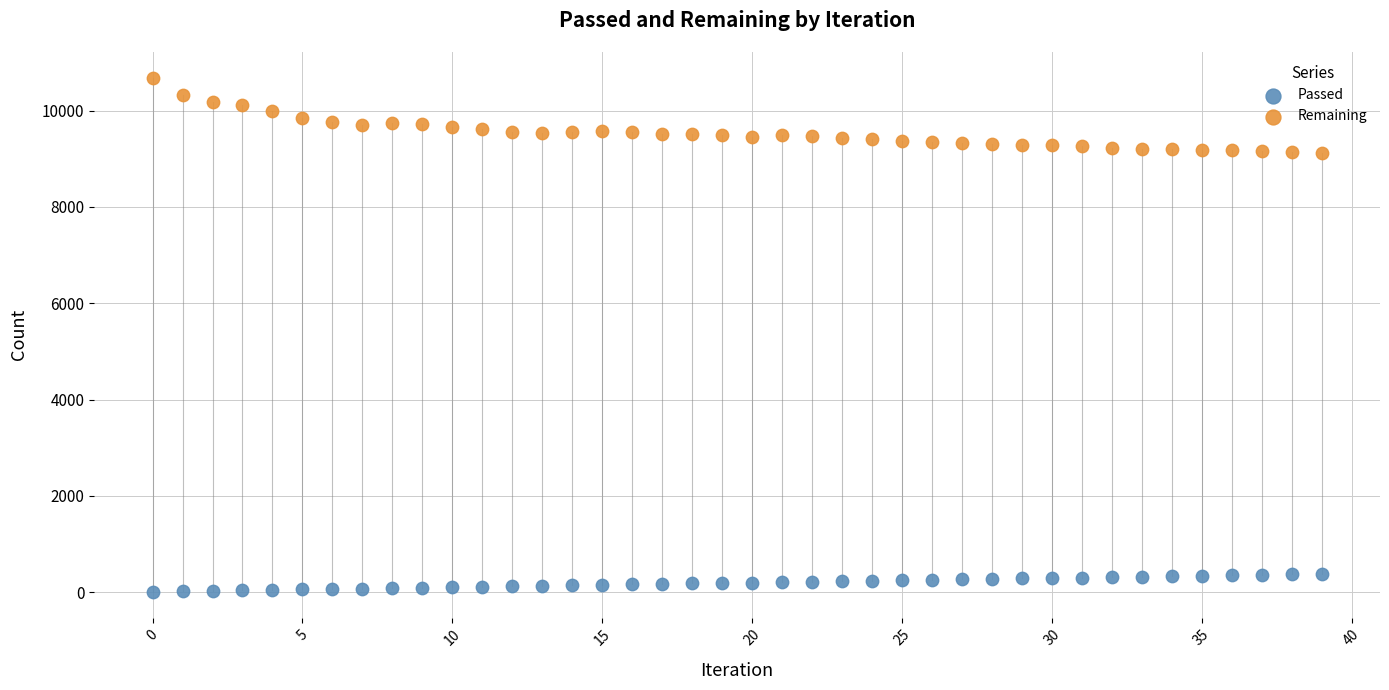

Which series has the largest Y range (max minus min)?

Remaining